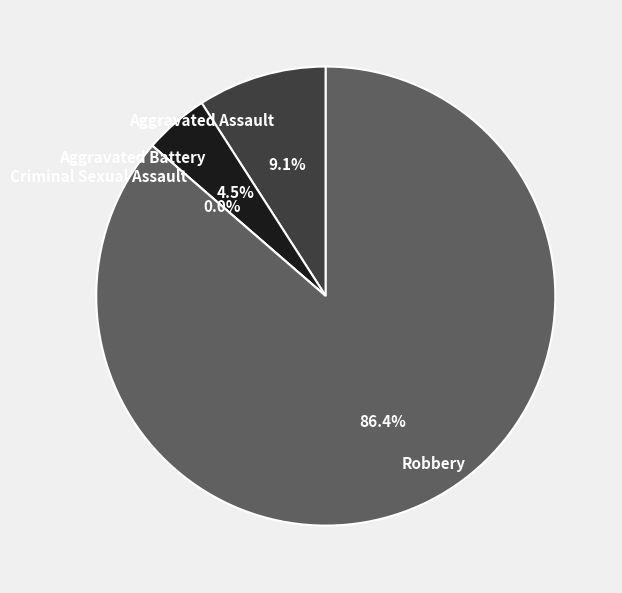

True or false: Aggravated Battery accounts for 17% of the total.

False